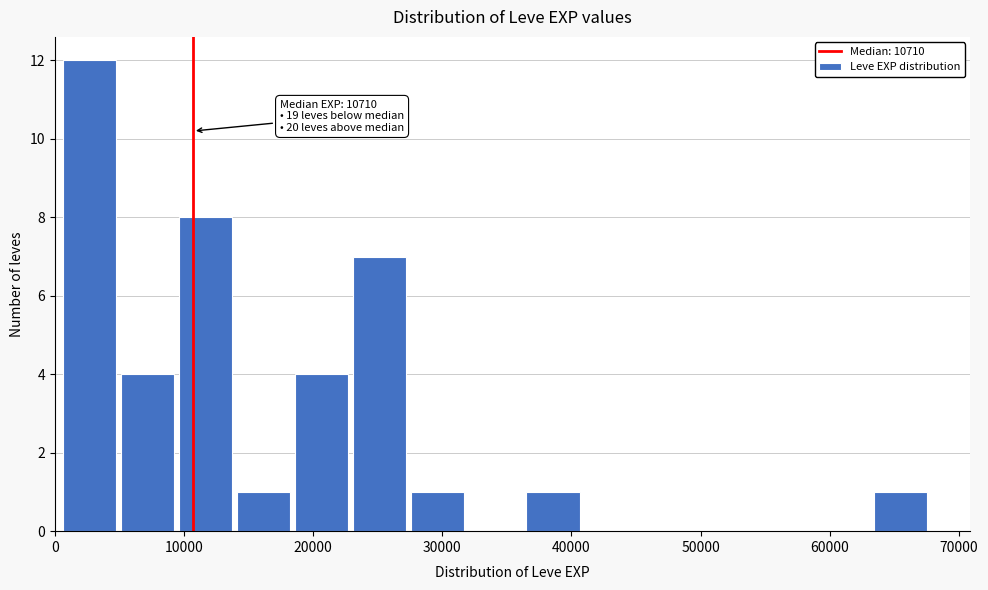

Over which range of the x-axis is the bar tallest?

0 to 5000